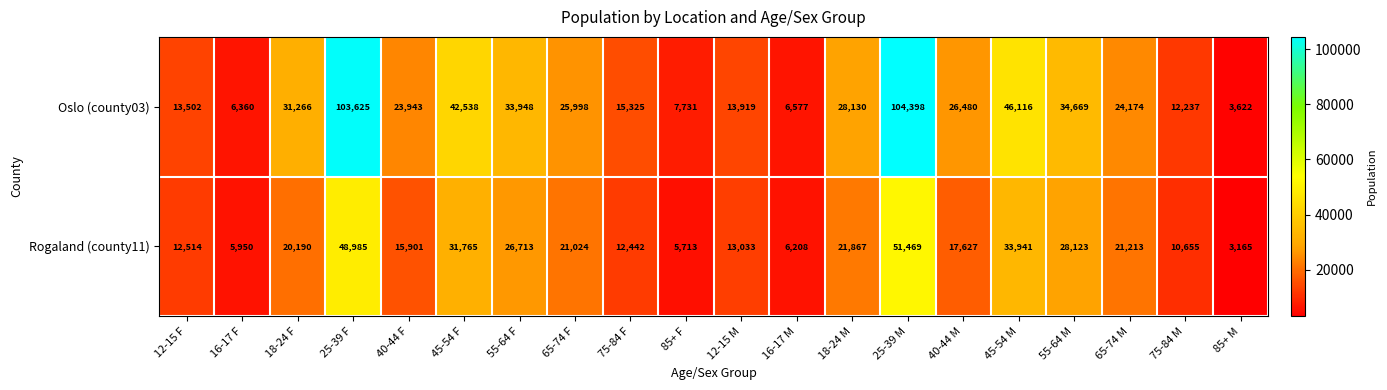

What is the total value across all series at 16-17 F?

12310